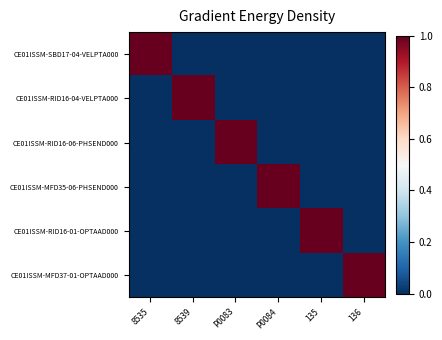

At how many categories does at least one series exceed 0?

6